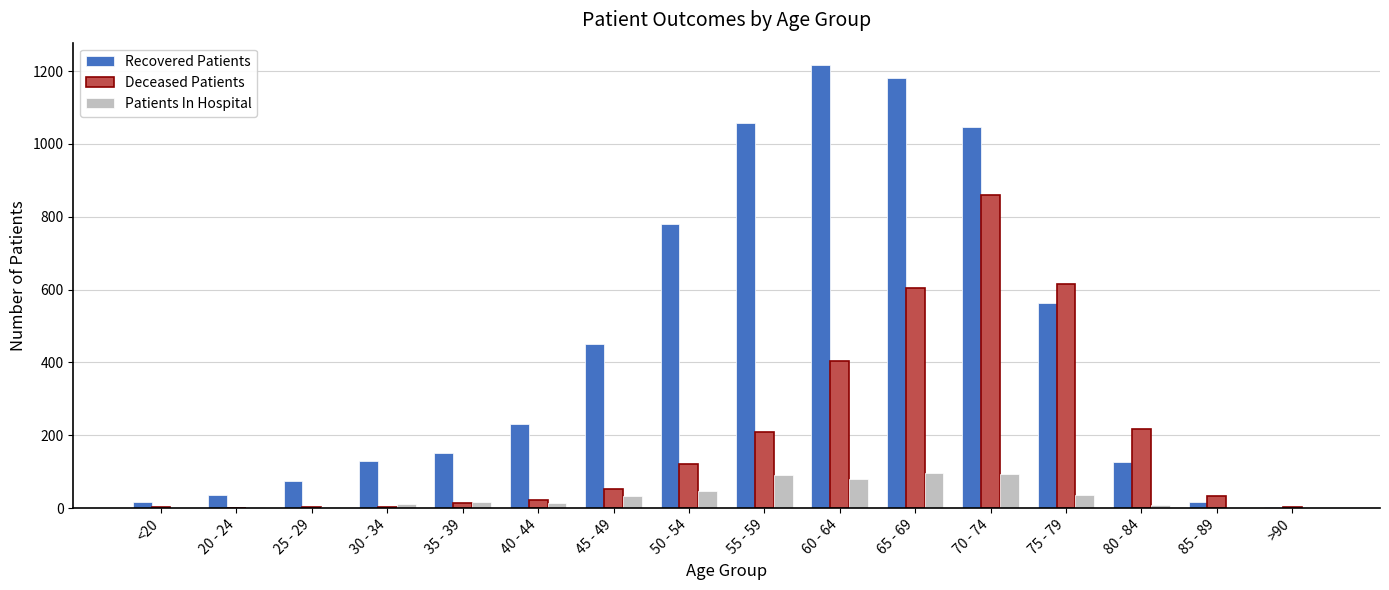

Between 45 - 49 and 65 - 69, which series saw the biggest shift?

Recovered Patients